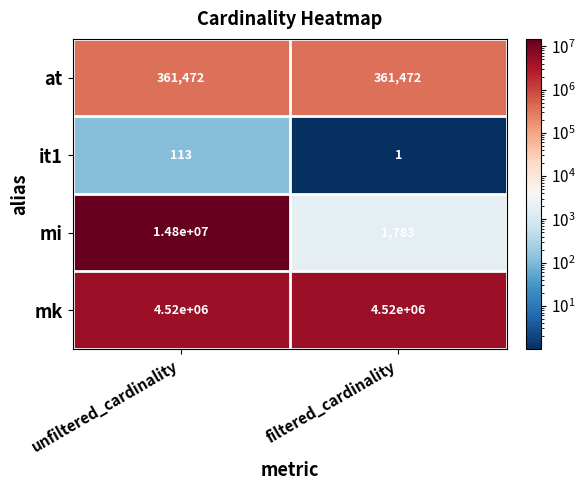

The value of mi at filtered_cardinality is 1783. True or false?

True